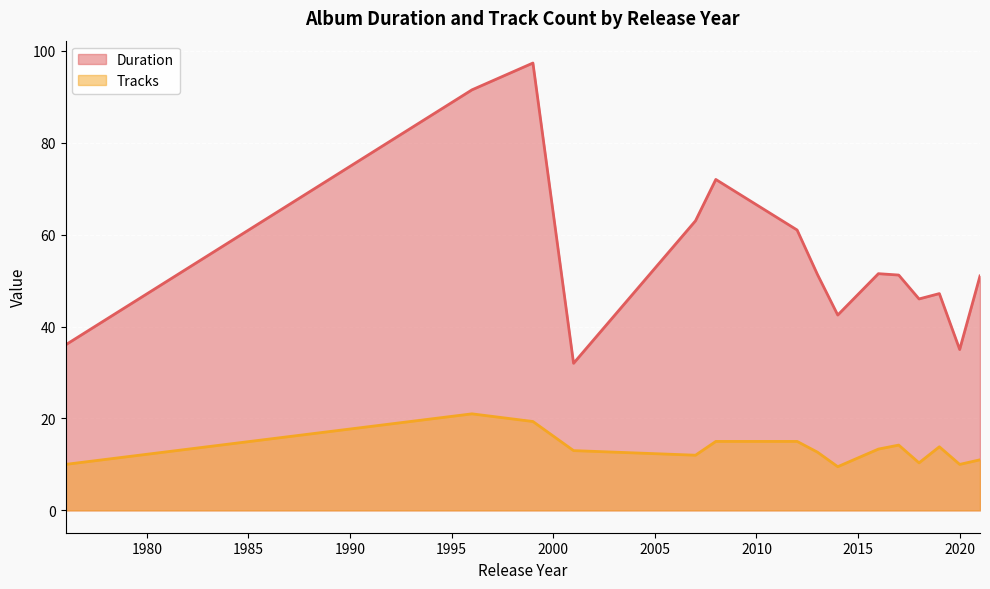

At which label is Tracks closest to 16?

2012